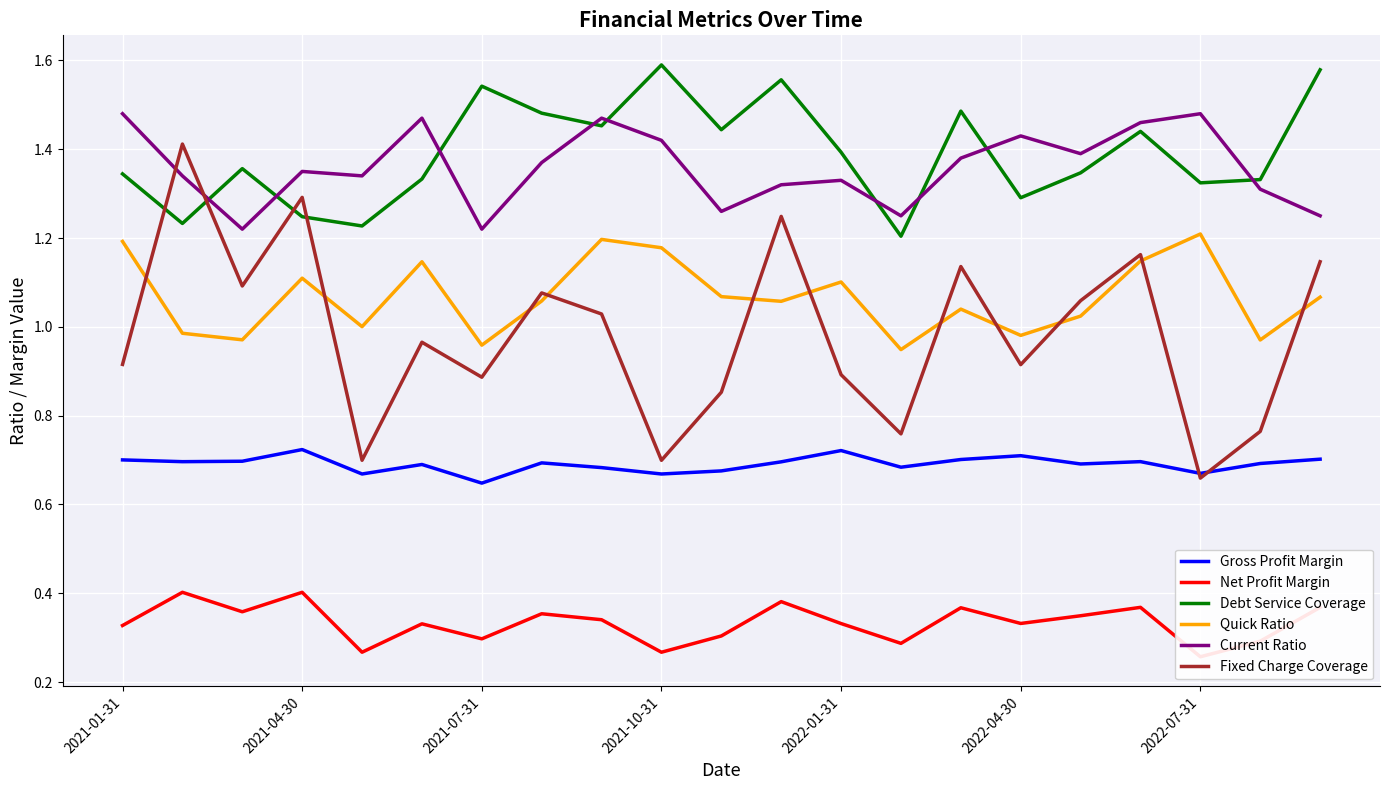

True or false: Quick Ratio and Gross Profit Margin intersect in this chart.

False